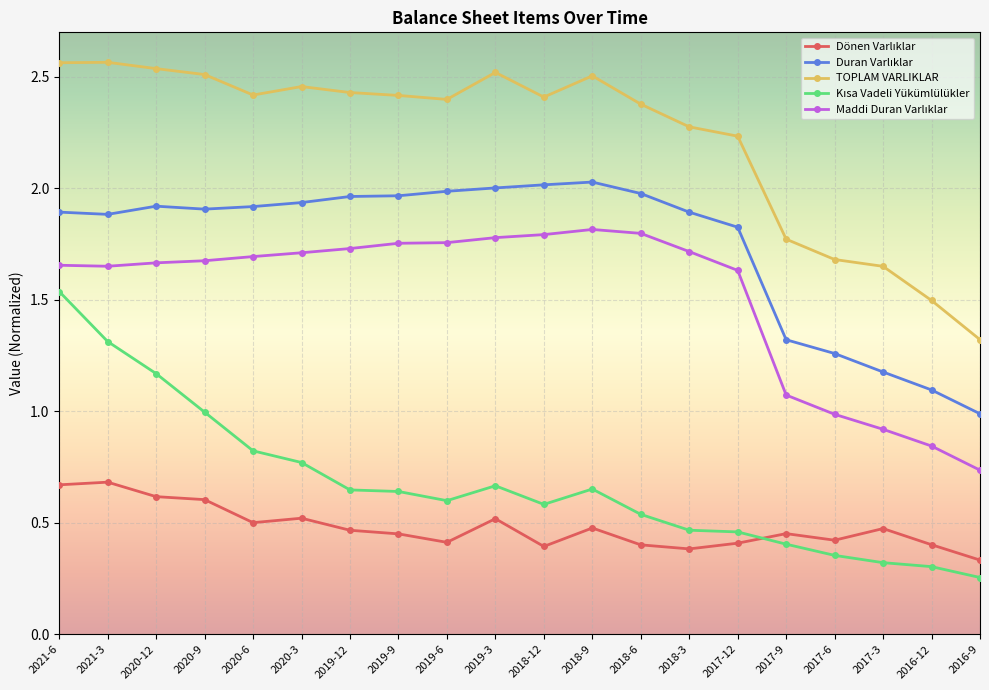

At which category is the sum across all series the highest?

2021-6